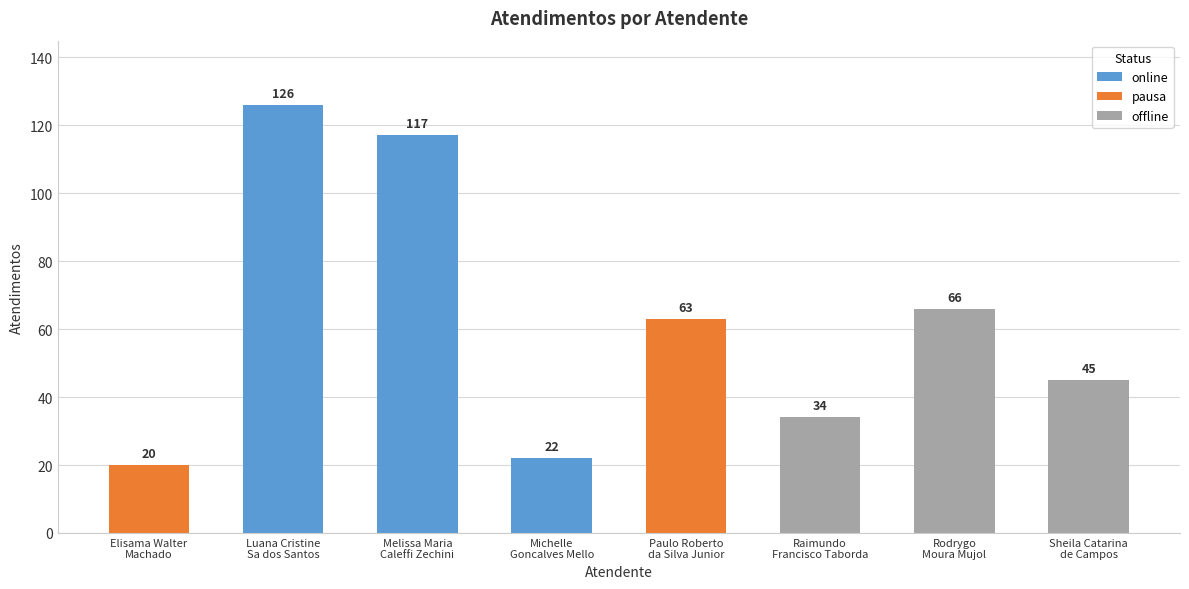

What is the smallest value displayed?

20